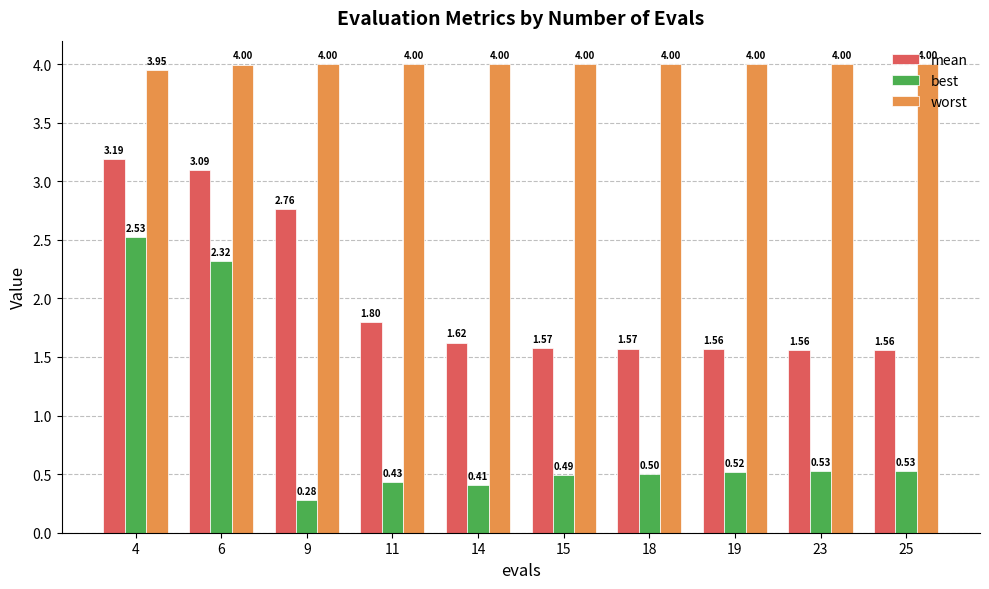

Which series has the largest range (max minus min)?

best